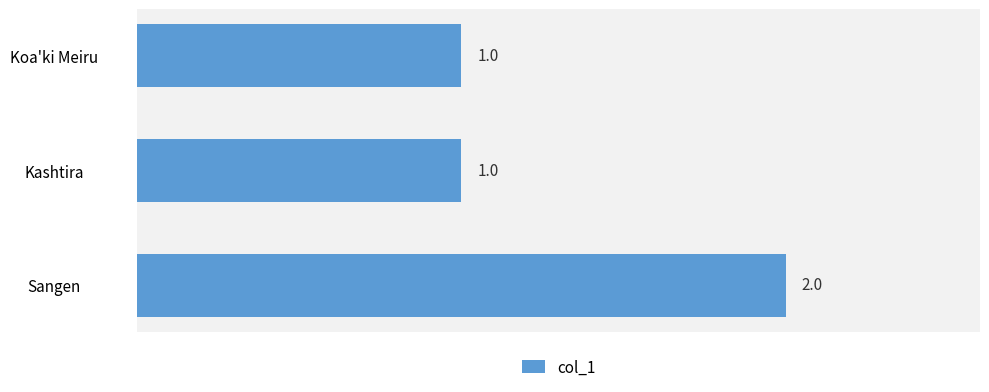

Reading top to bottom, list all the values displayed in this chart.

1	1	2